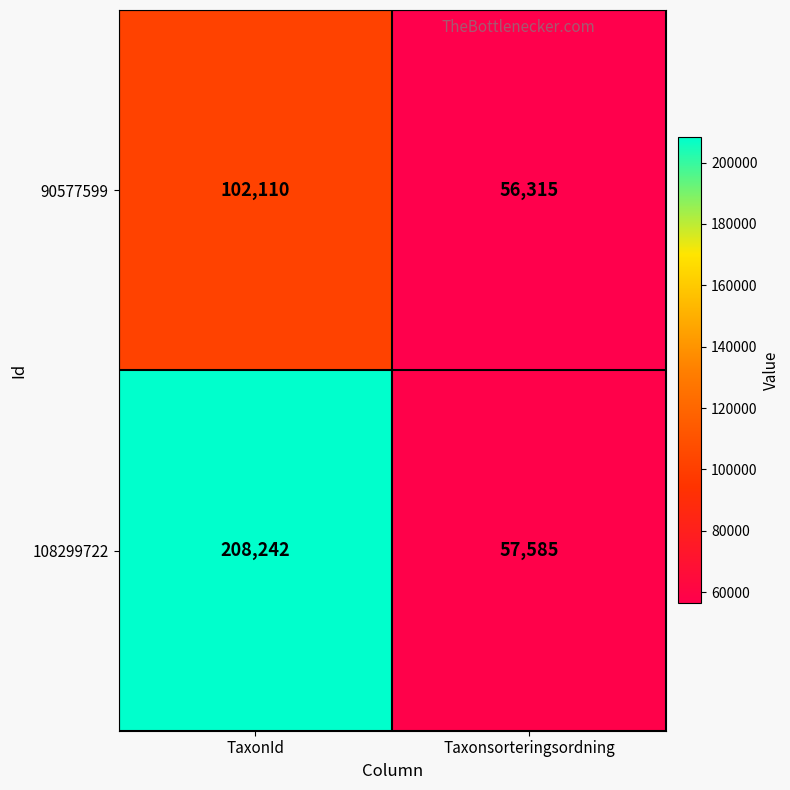

Is it true that 90577599 equals 56315 at Taxonsorteringsordning?

True